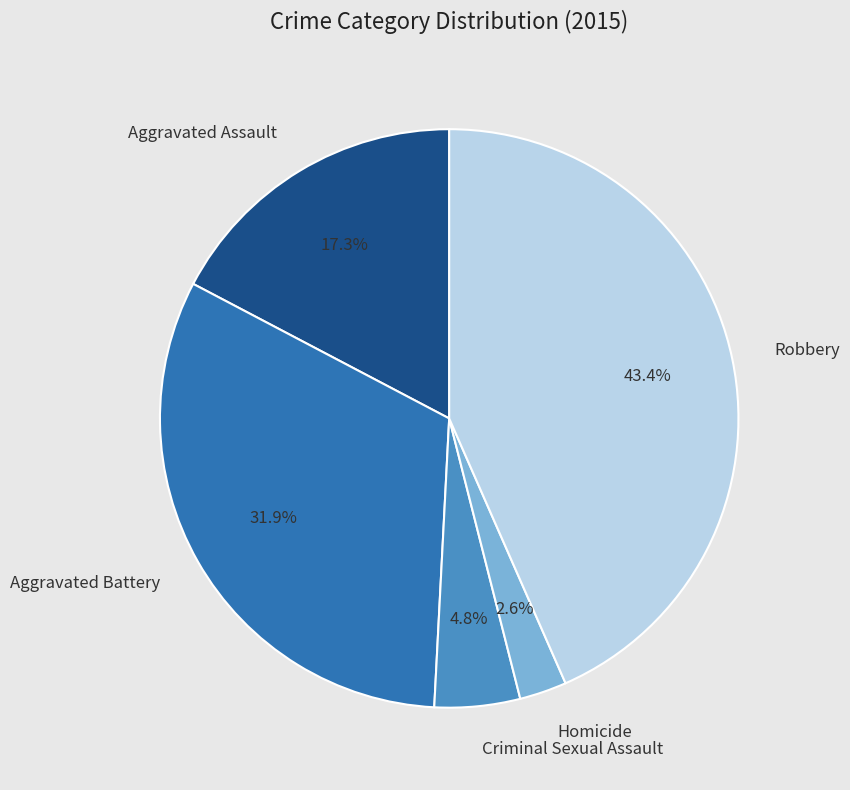

Count the number of slices in the pie.

5